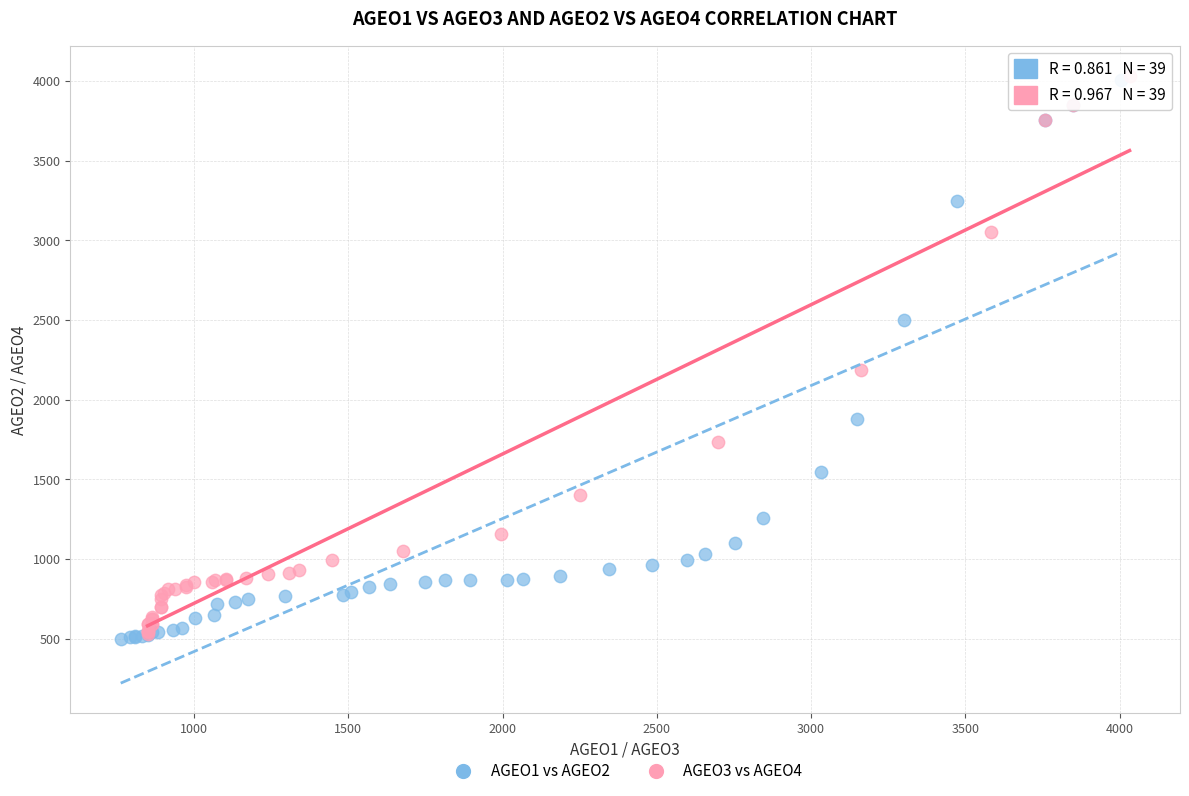

What are all the series names shown in the legend?

AGEO1 vs AGEO2, AGEO3 vs AGEO4